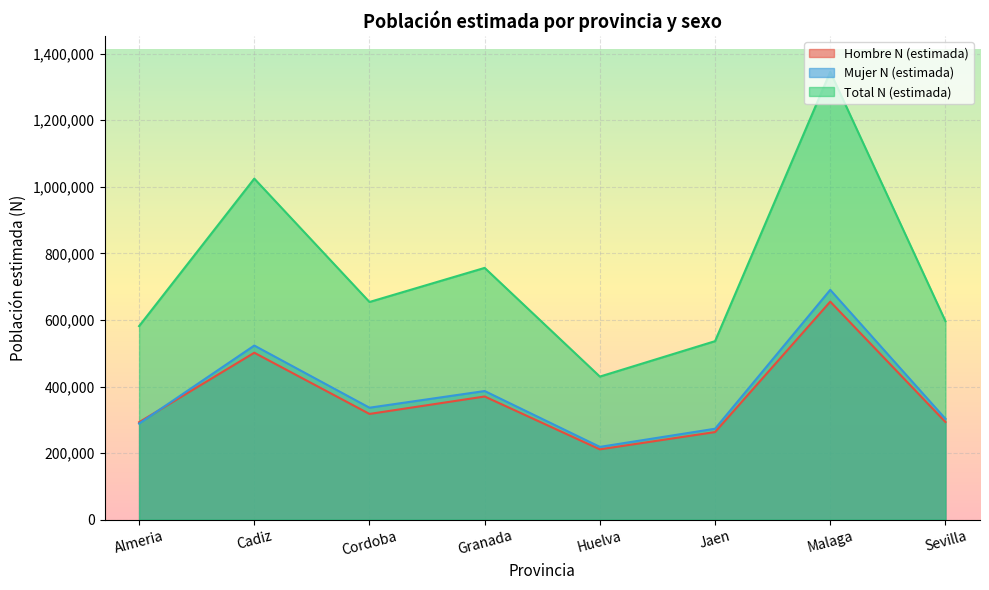

True or false: Total N (estimada) and Mujer N (estimada) cross at least once.

False